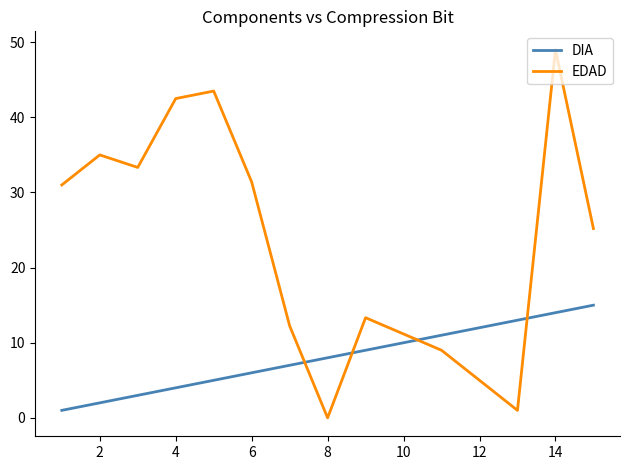

Which series has the widest spread of values?

EDAD